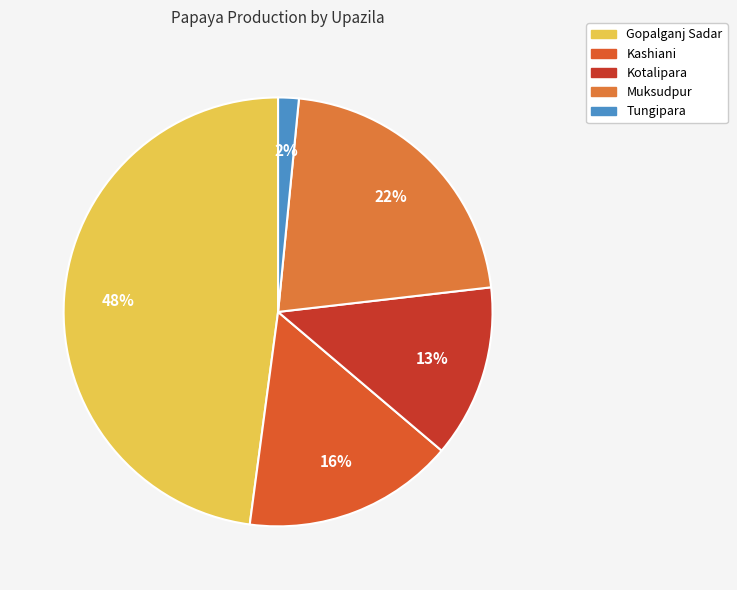

To the nearest percent, what is the average slice percentage?

20%